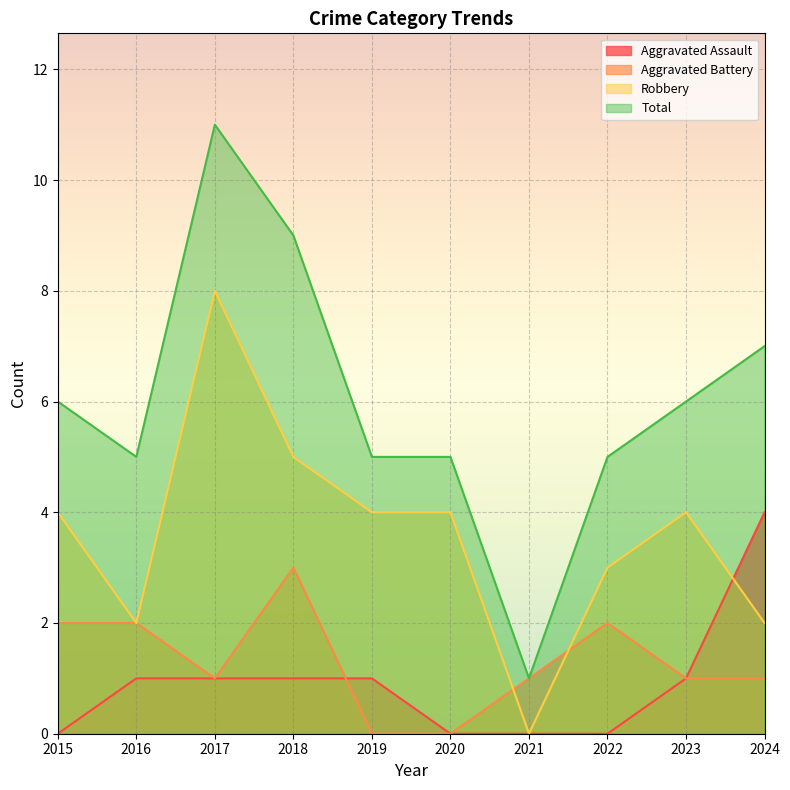

True or false: Aggravated Assault and Total cross at least once.

False